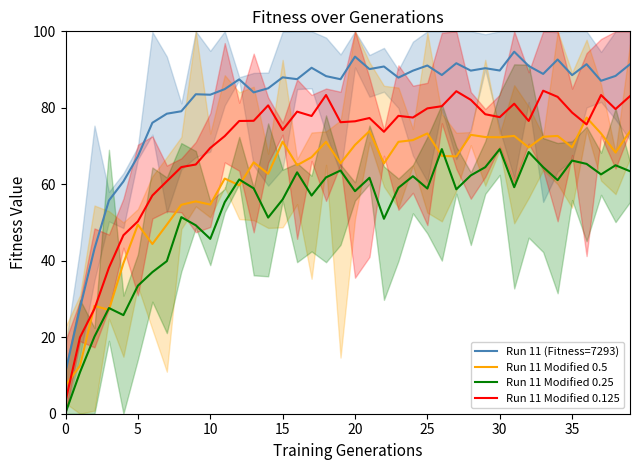

Is it true that Run 11 Modified 0.25 equals 61.3 at 12?

True